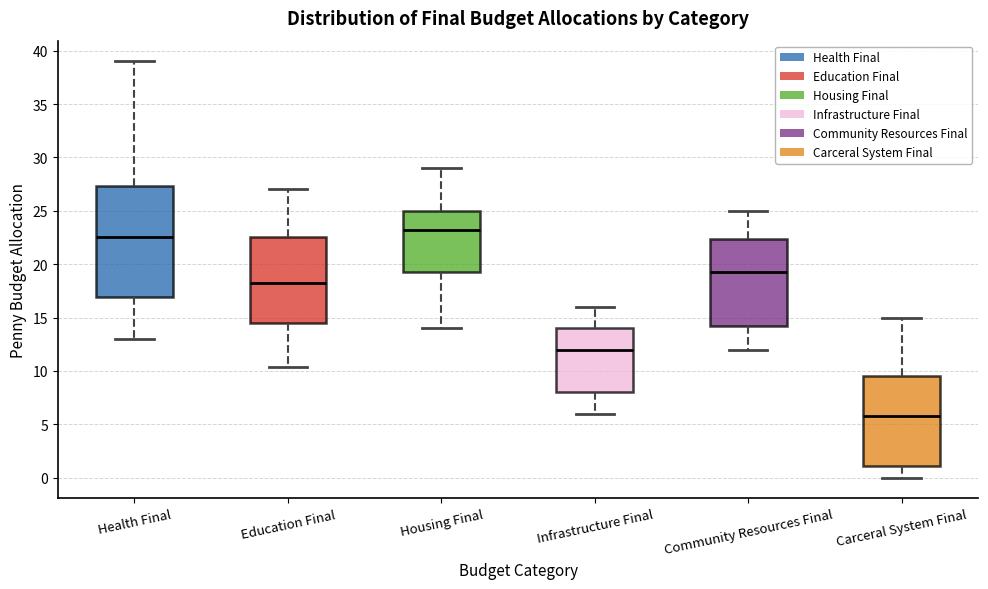

Comparing the boxes themselves (not the whiskers), which one is the tallest?

Health Final